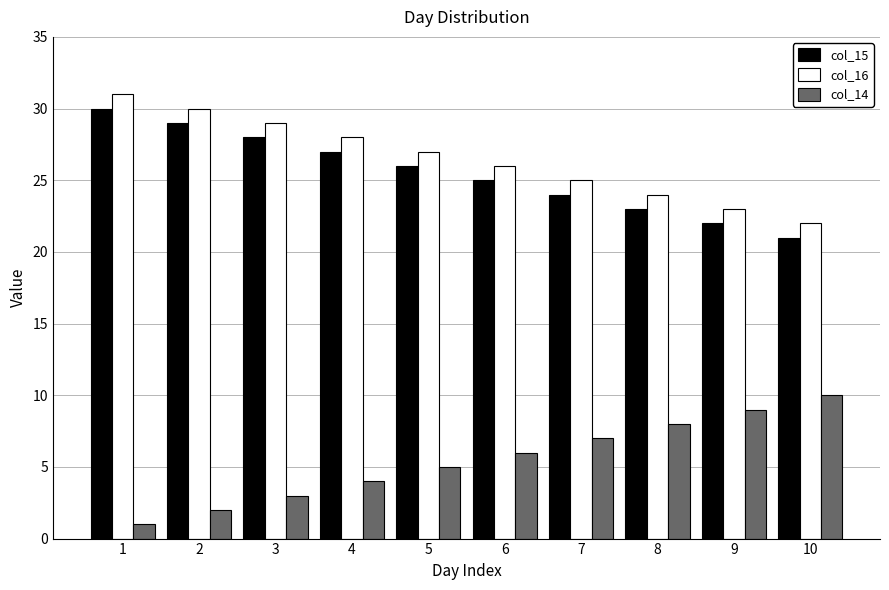

What is the sum of the col_14 values at 4 and 10?

14